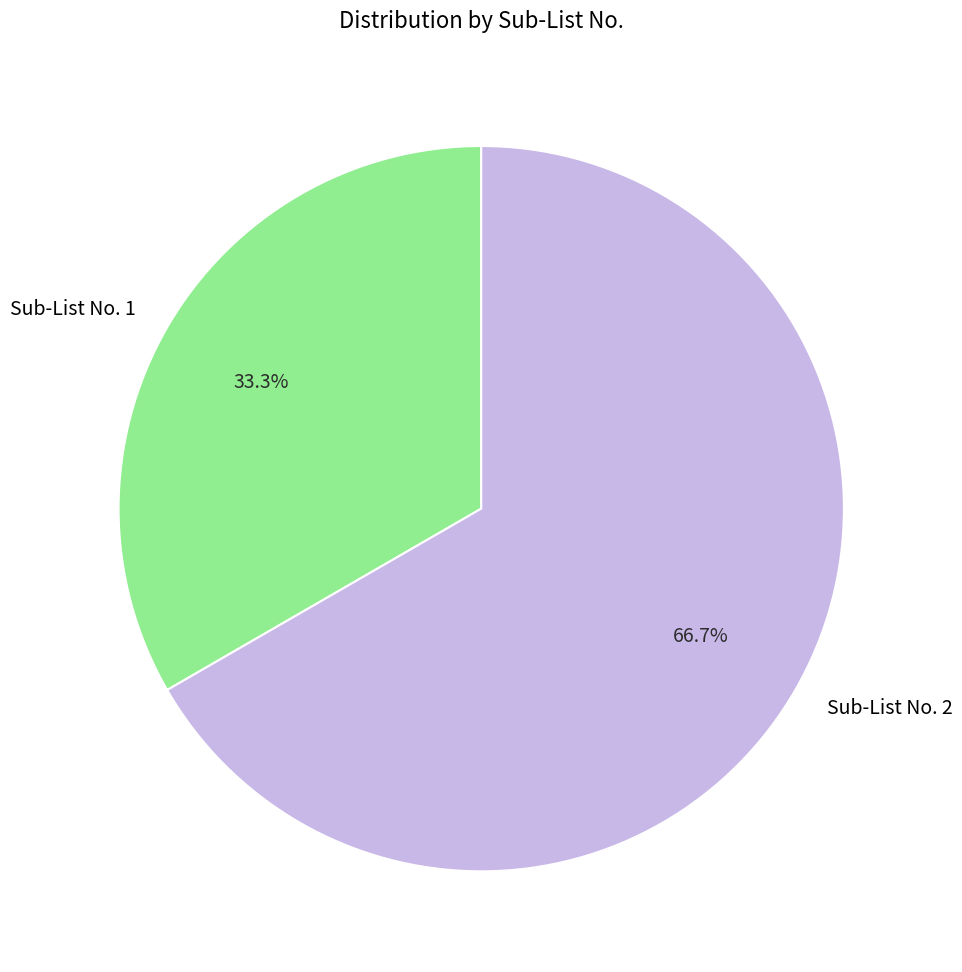

Combined, what portion of the pie is Sub-List No. 2 and Sub-List No. 1?

100.0%